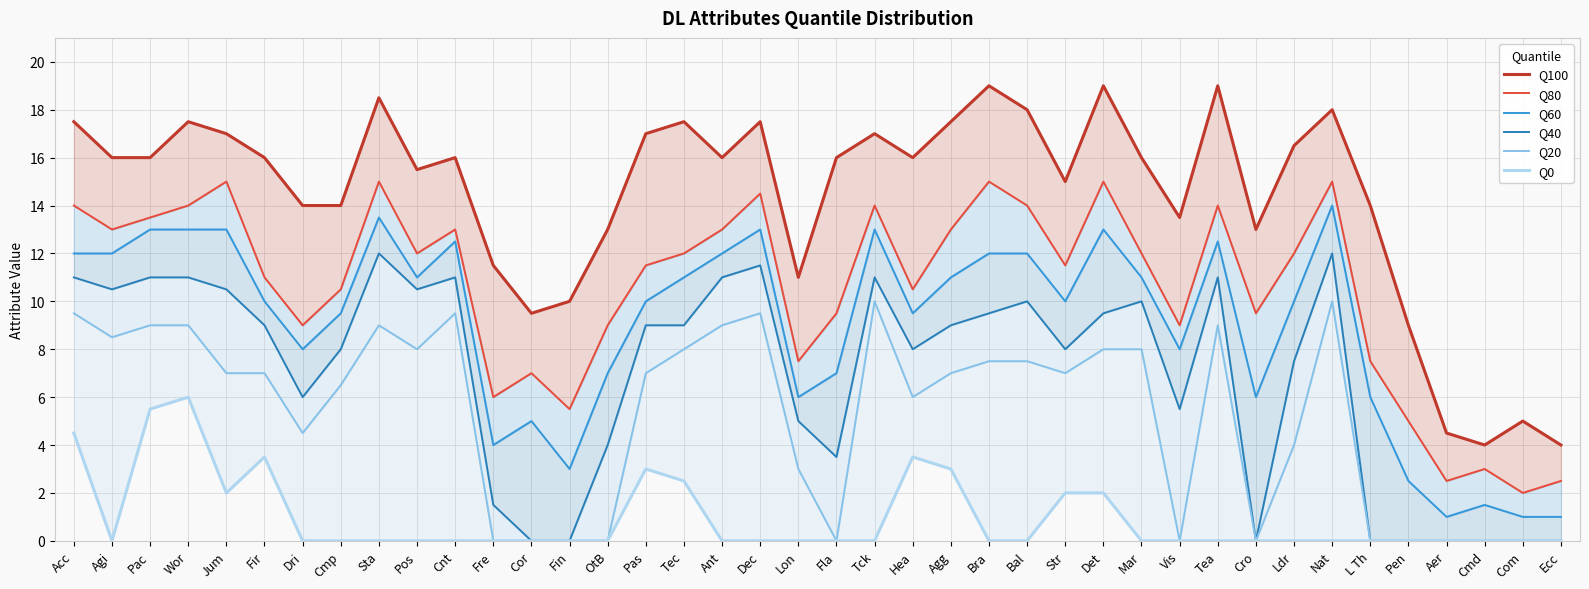

In Q100, how many points are higher than both neighbors (excluding endpoints)?

11